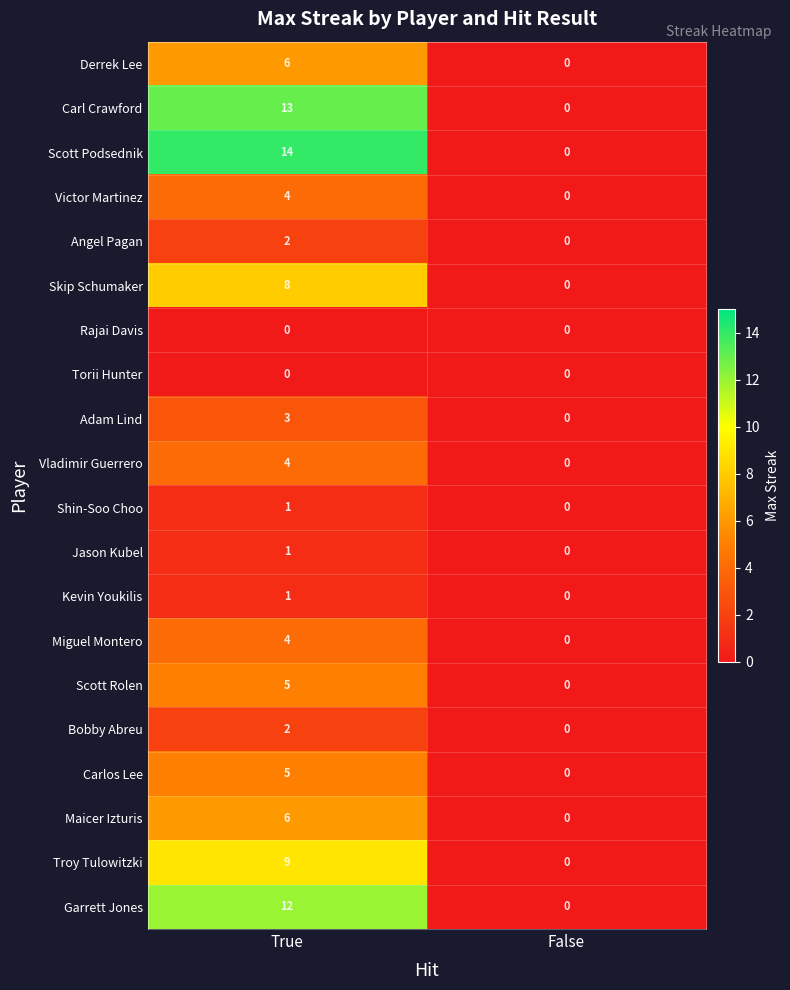

True or false: Garrett Jones has a value of 12 at True.

True